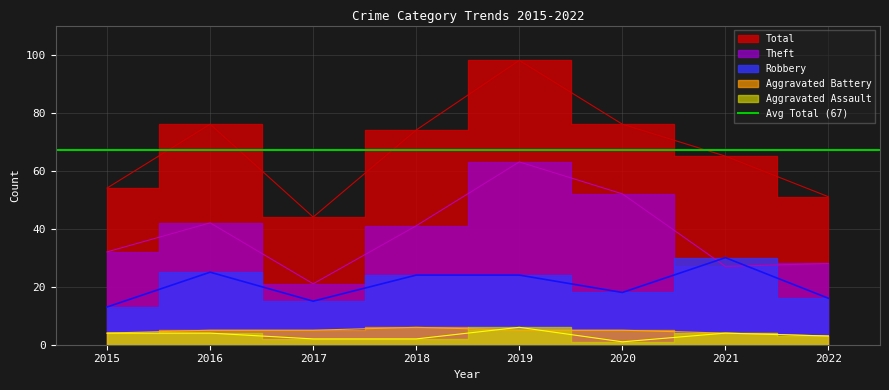

Where is the first local minimum for Theft?

2017